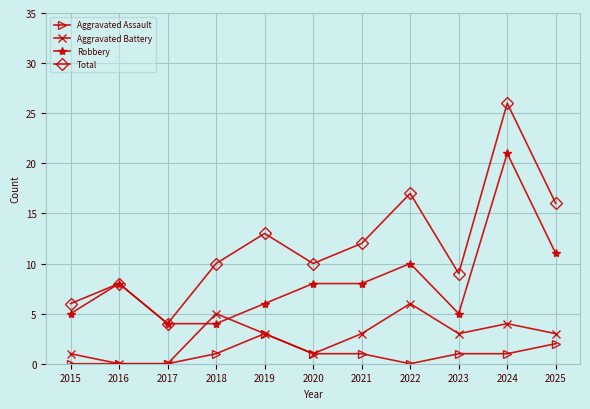

What is the approximate value of Aggravated Battery at 2022?

6